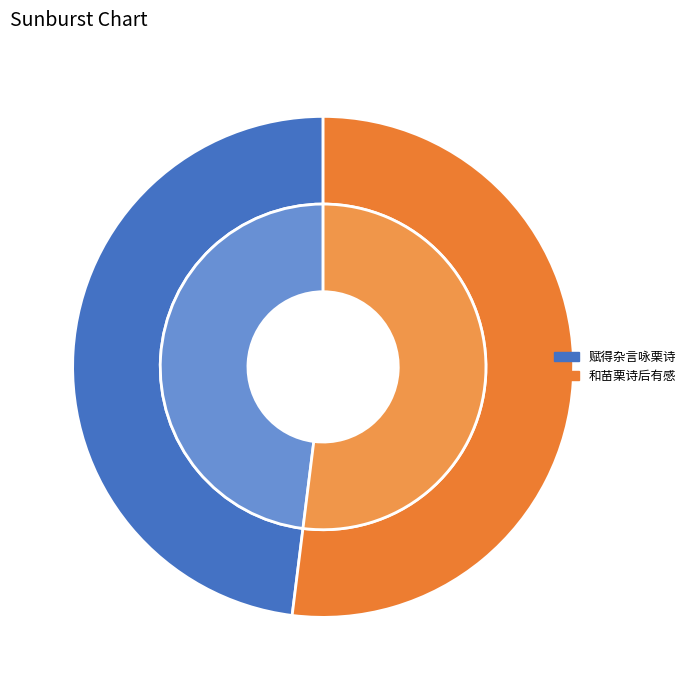

What is the majority slice?

和苗栗诗后有感